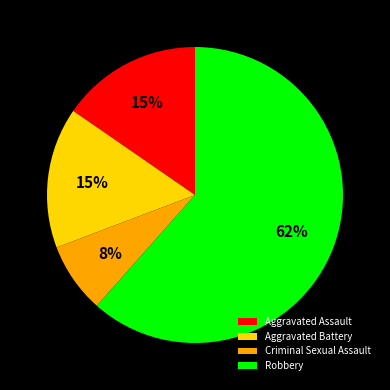

How many segments does this pie chart have?

4